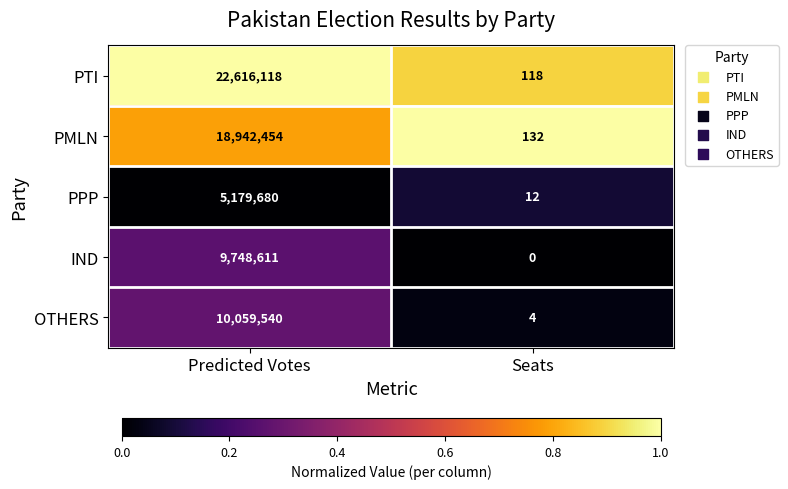

At Predicted Votes, list the series in order from largest to smallest.

PTI, PMLN, OTHERS, IND, PPP